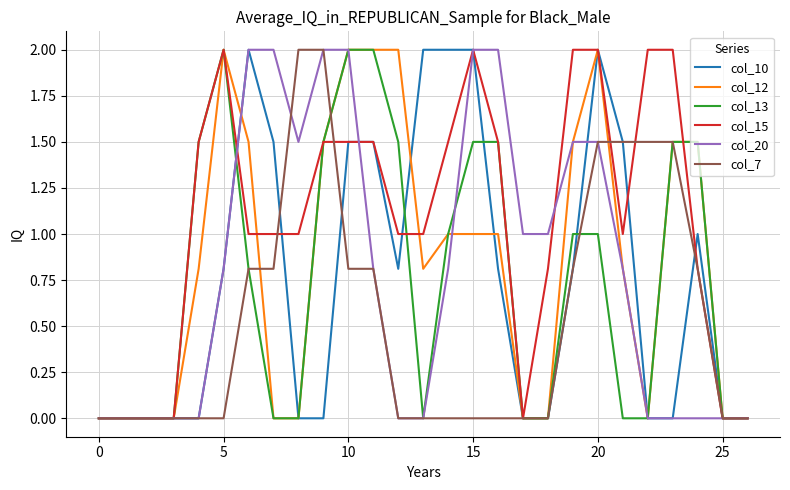

What is the maximum value for col_7?

2.0